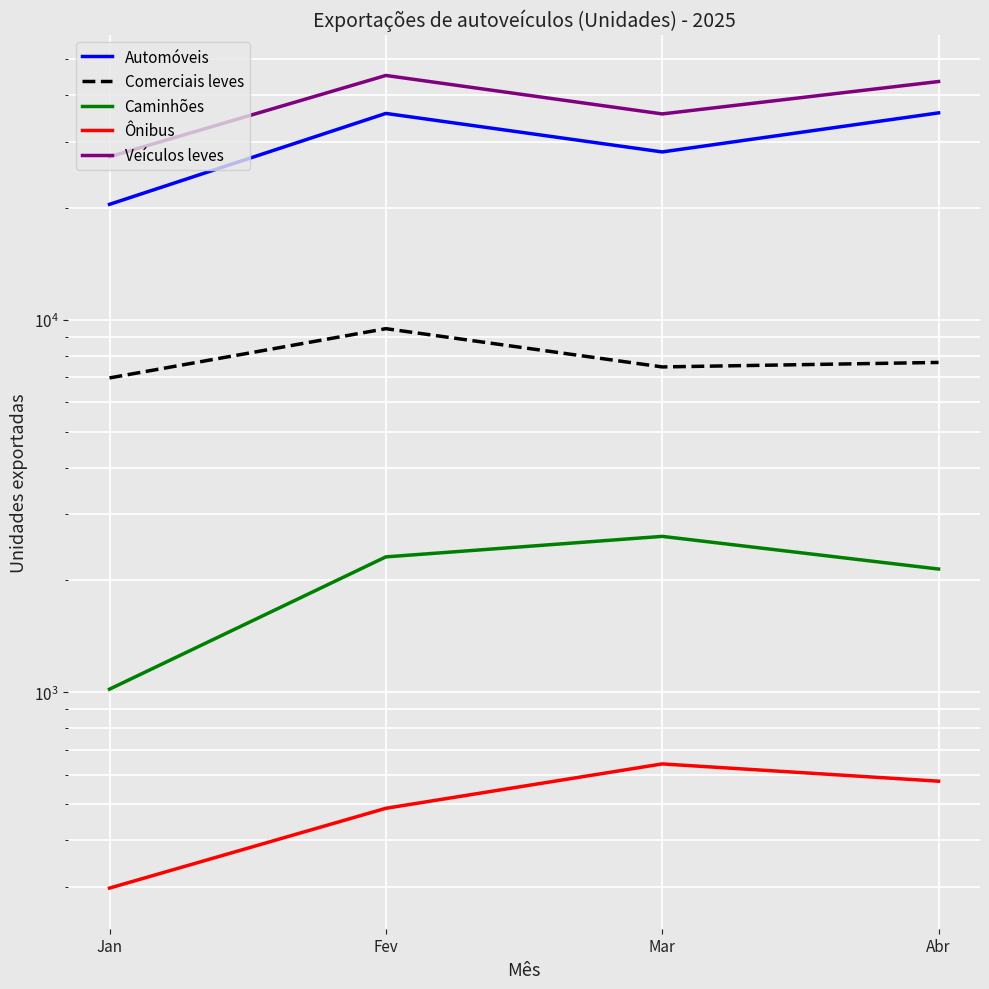

What is the difference between the maximum and minimum values in the Automóveis series?

15500